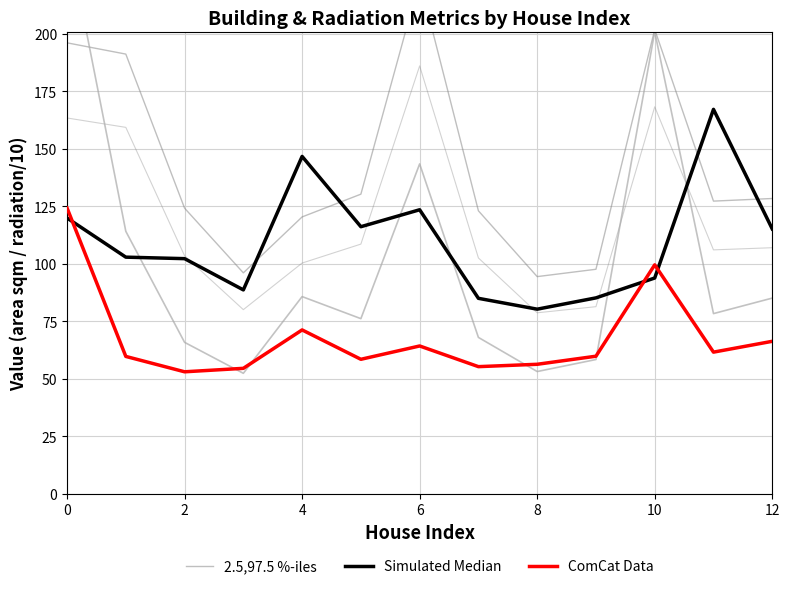

The Simulated Median series shows 115.1 at 12. True or false?

True